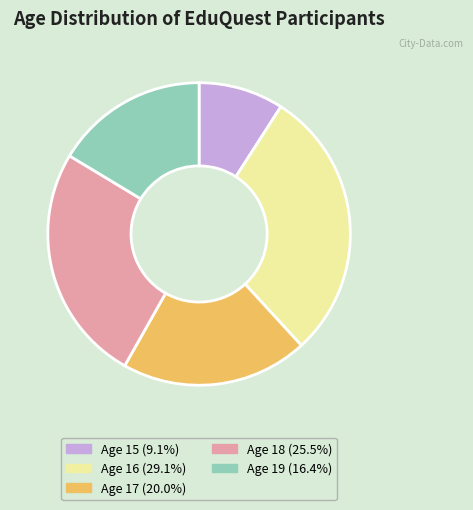

Is there a majority slice in this chart?

No